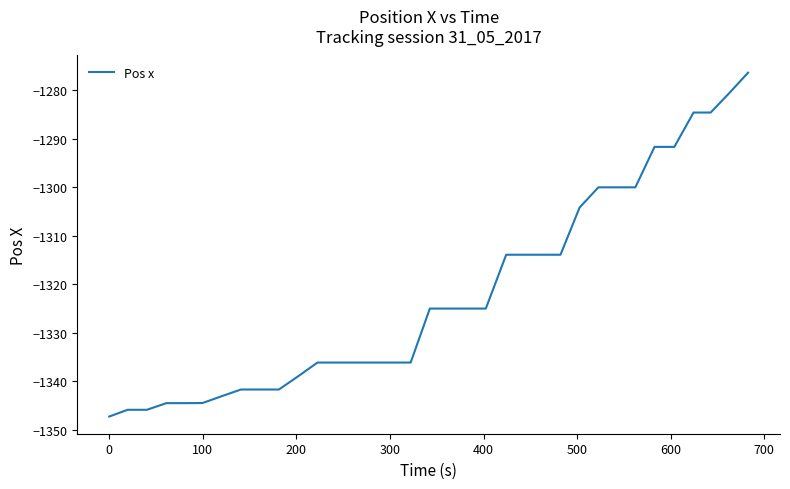

What is the greatest value displayed?

-1276.3